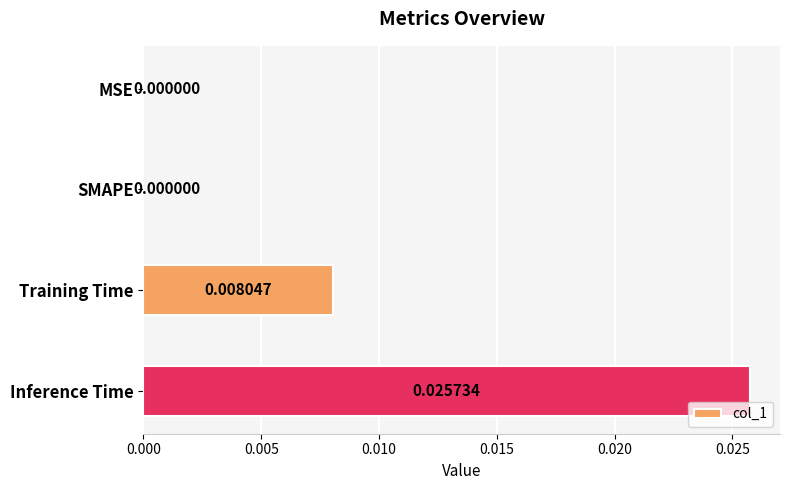

Between MSE and Inference Time, which is larger?

Inference Time